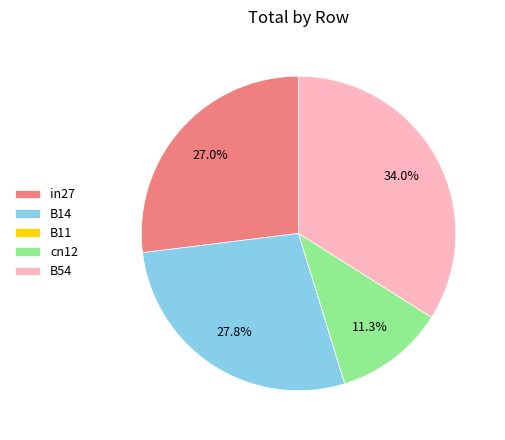

Does in27 account for over 50% of the chart?

No